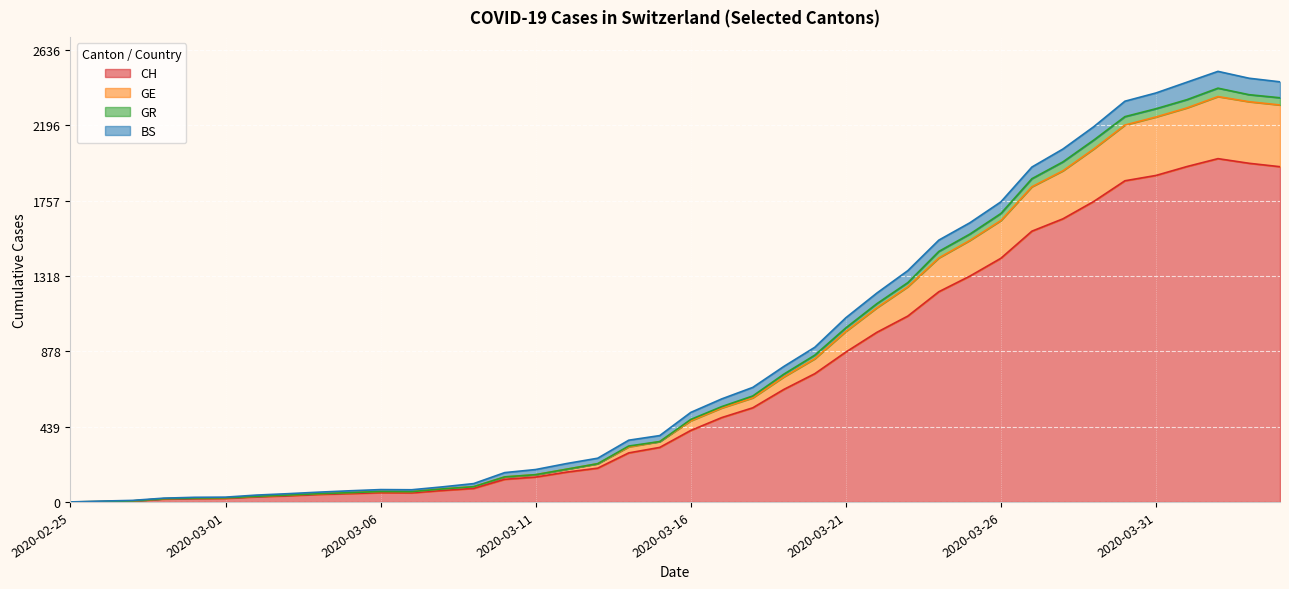

Which has a higher value, 2020-03-24 or 2020-04-02?

2020-04-02